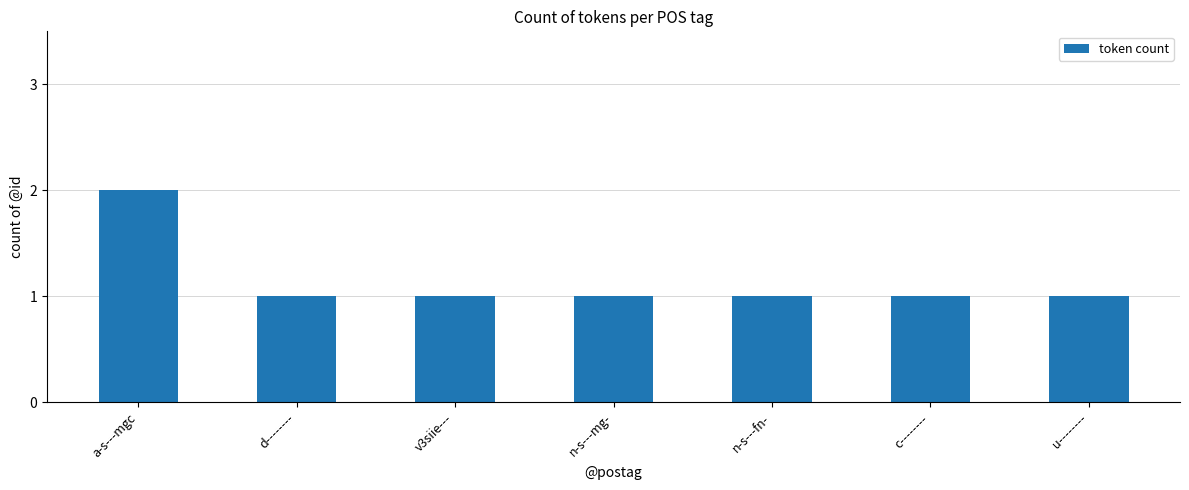

What position from the left is a-s---mgc?

1